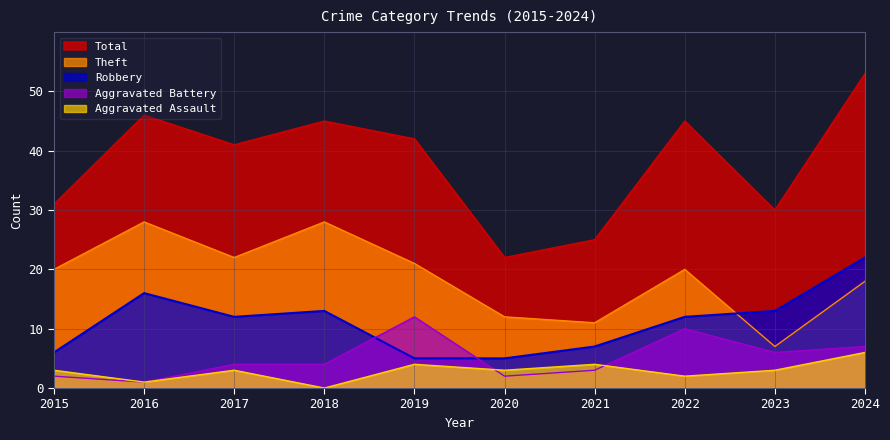

How many data points does each series have?

10